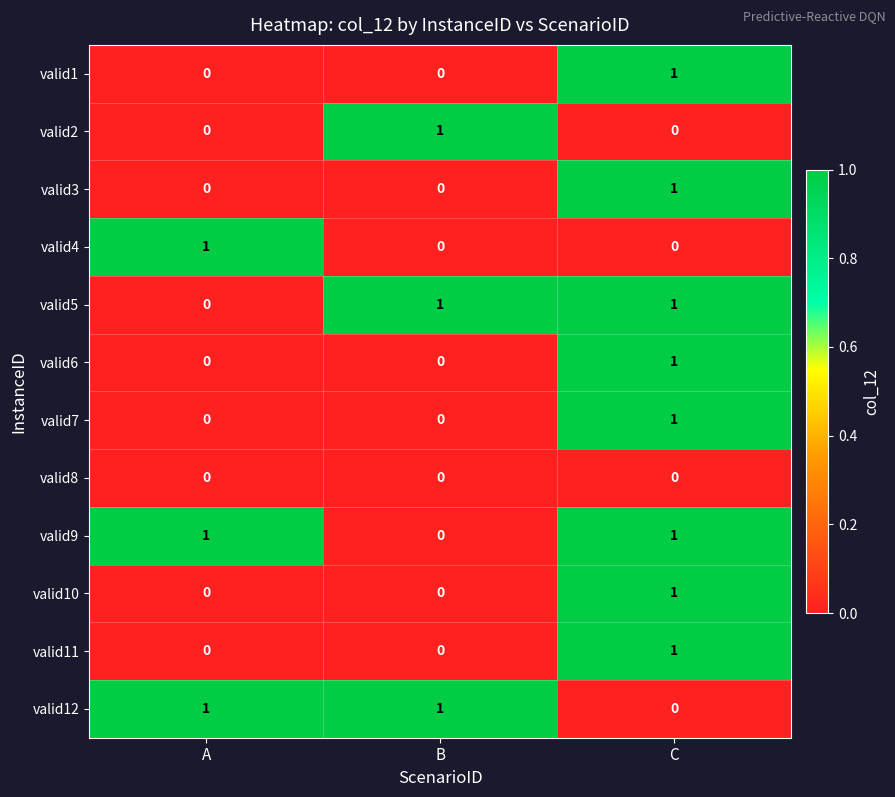

Which category has the highest value in the valid3 series?

C